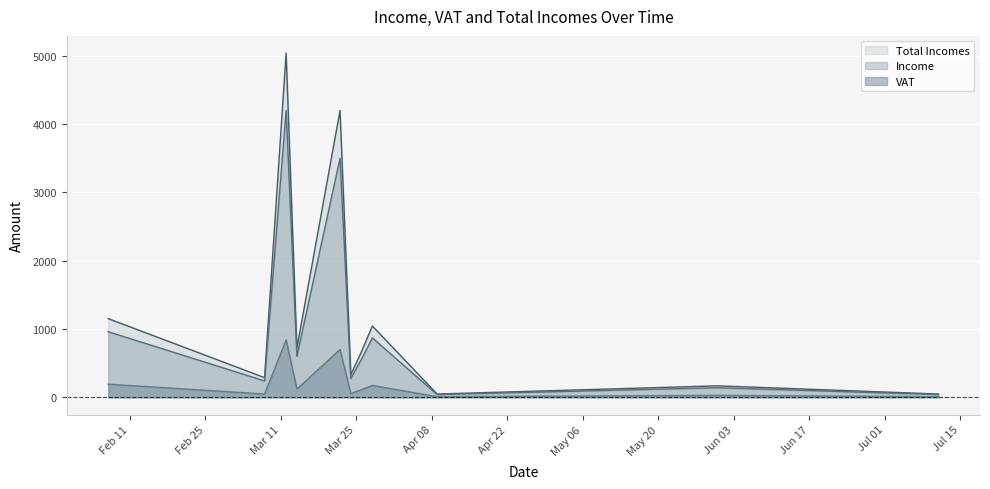

Reading left to right, extract all data points from this chart.

Income: 2014-02-07=1152.0	2014-03-08=288.0	2014-03-12=5040.0	2014-03-14=720.0	2014-03-22=4200.0	2014-03-24=331.2	2014-03-26=672.0	2014-03-28=1044.0	2014-04-09=48.0	2014-05-31=168.0	2014-07-11=48.0
VAT: 2014-02-07=960.0	2014-03-08=240.0	2014-03-12=4200.0	2014-03-14=600.0	2014-03-22=3500.0	2014-03-24=276.0	2014-03-26=560.0	2014-03-28=870.0	2014-04-09=40.0	2014-05-31=140.0	2014-07-11=40.0
Total Incomes: 2014-02-07=192.0	2014-03-08=48.0	2014-03-12=840.0	2014-03-14=120.0	2014-03-22=700.0	2014-03-24=55.2	2014-03-26=112.0	2014-03-28=174.0	2014-04-09=8.0	2014-05-31=28.0	2014-07-11=8.0